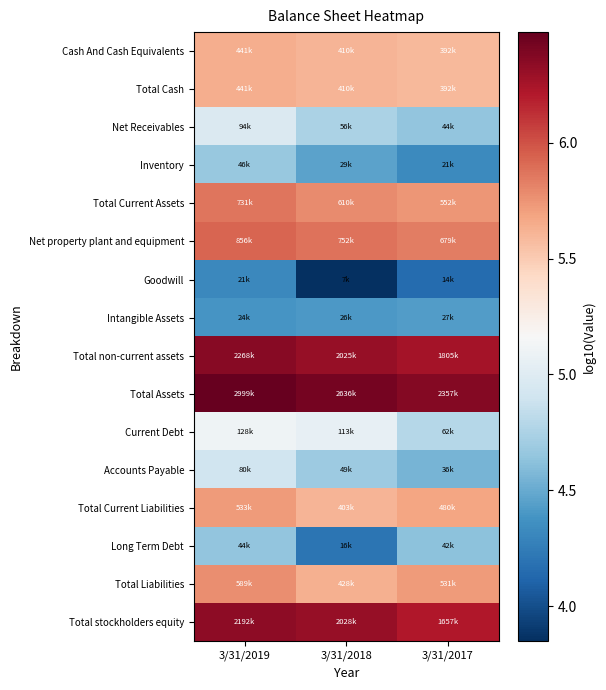

At which category is the sum across all series the highest?

3/31/2019